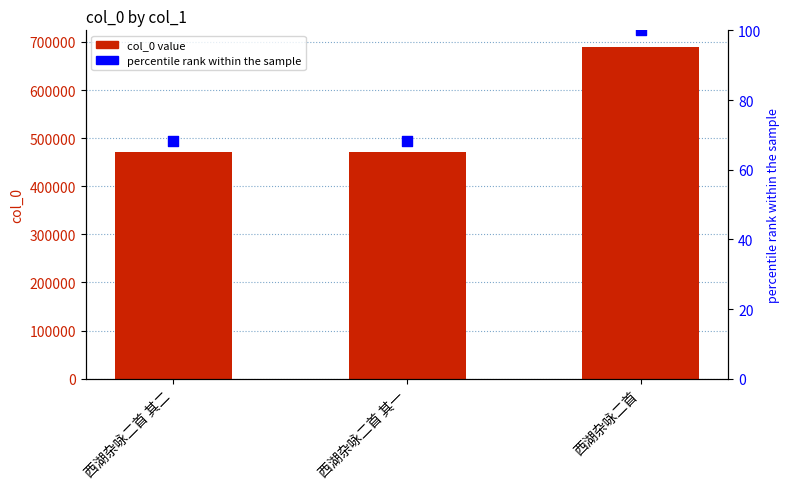

At which category is the sum across all series the highest?

西湖杂咏二首